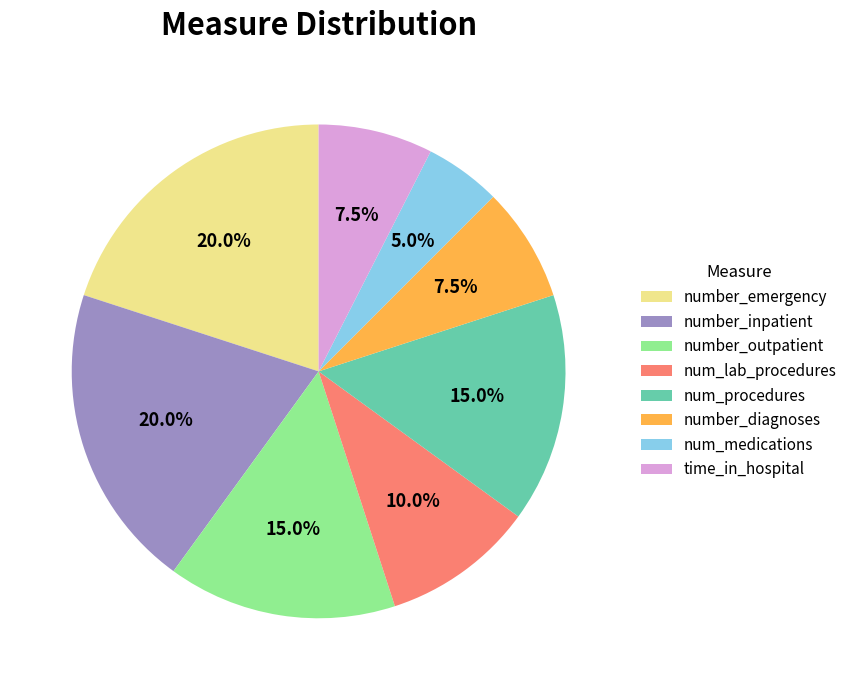

To the nearest percent, what portion does num_procedures represent?

15%